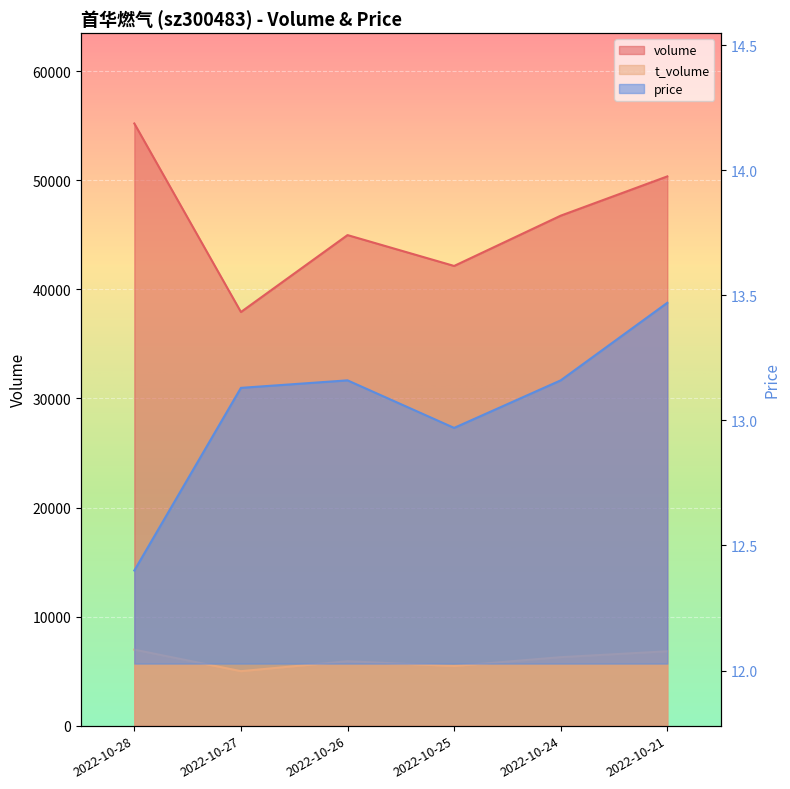

Reading left to right, what are all the values shown in this chart?

volume: 55218.0	37930.0	44984.0	42154.0	46765.0	50366.0
t_volume: 6970.0	4994.0	5907.0	5467.0	6280.0	6820.0
price: 12.4	13.1	13.2	13.0	13.2	13.5